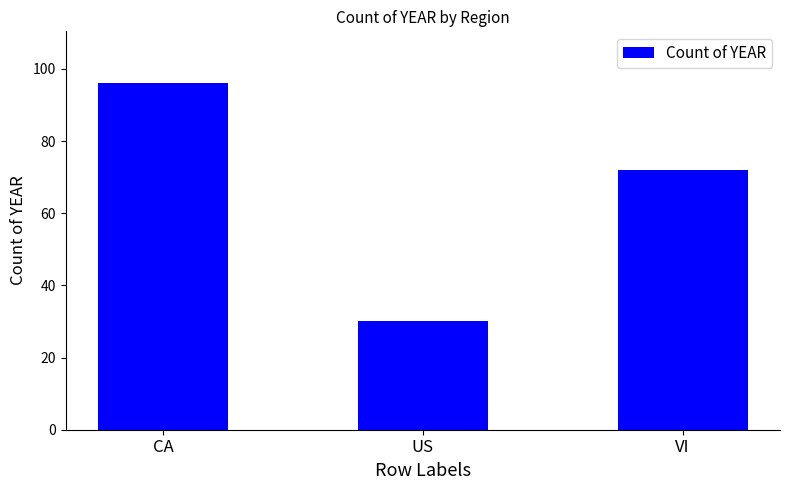

Count the number of data series in this chart.

1